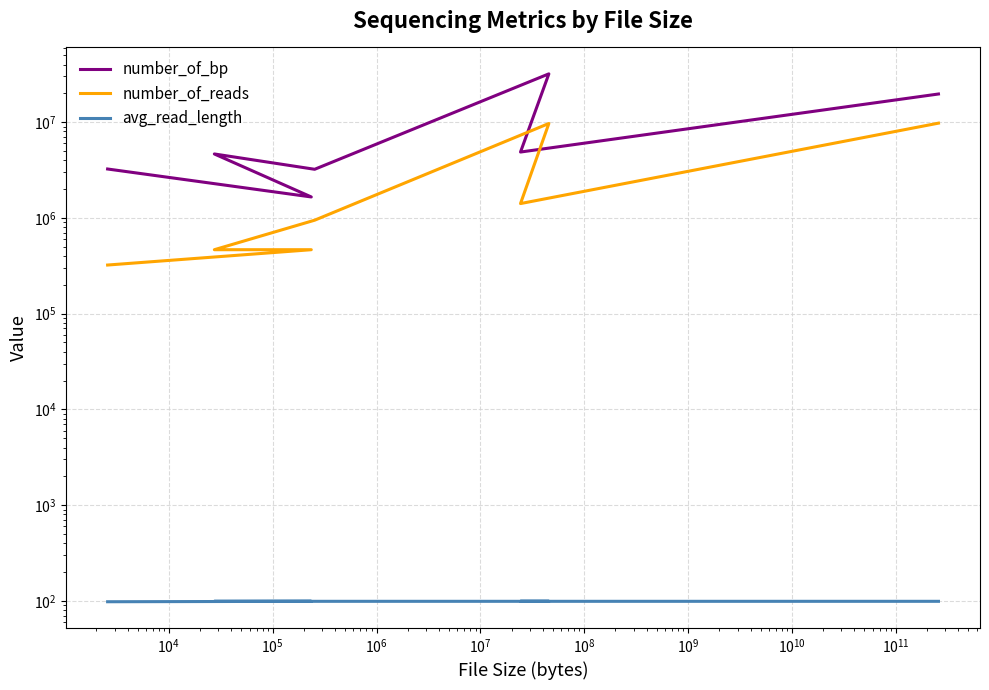

Which has a higher value, $\mathdefault{10^{2}}$ or $\mathdefault{10^{5}}$?

$\mathdefault{10^{2}}$